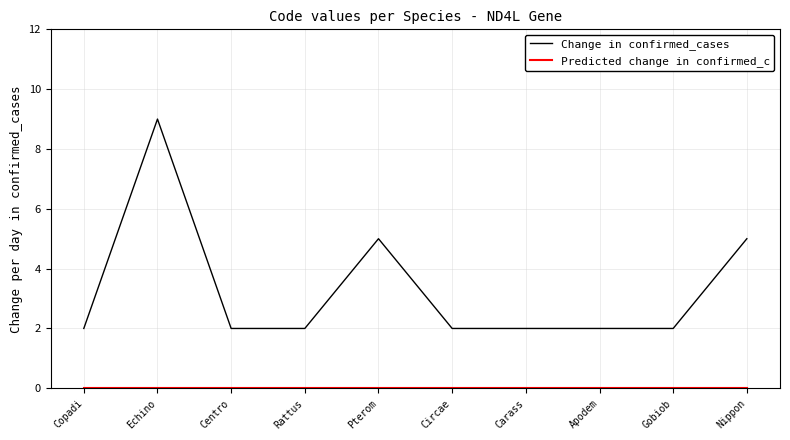

What position from the right is Gobiob?

2